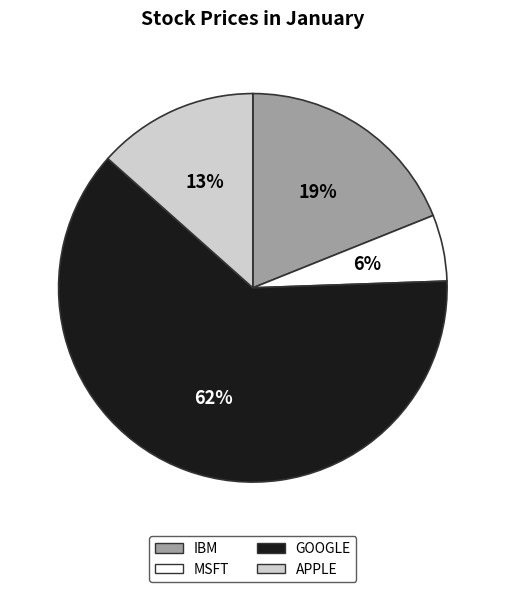

What percentage is the IBM slice, to the nearest percent?

19%